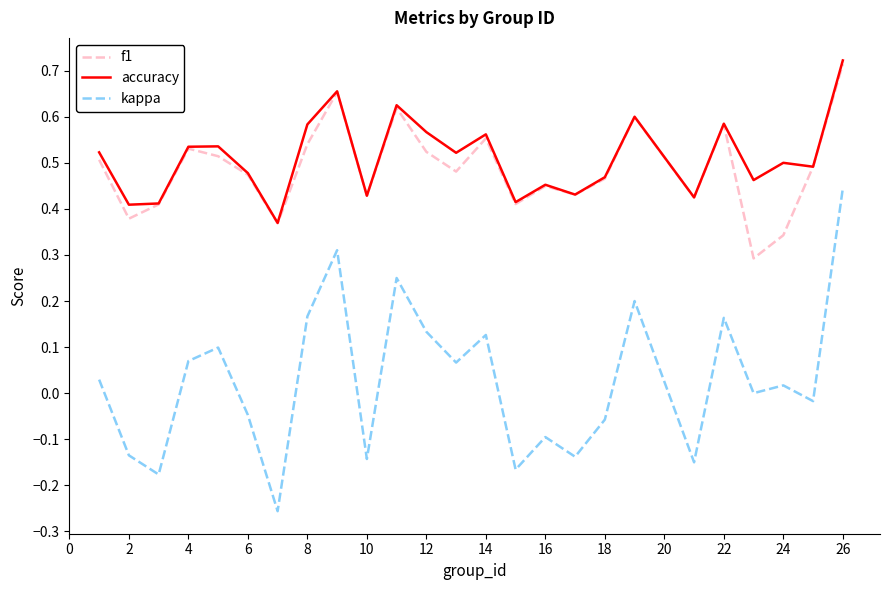

Which series has the widest spread of values?

kappa